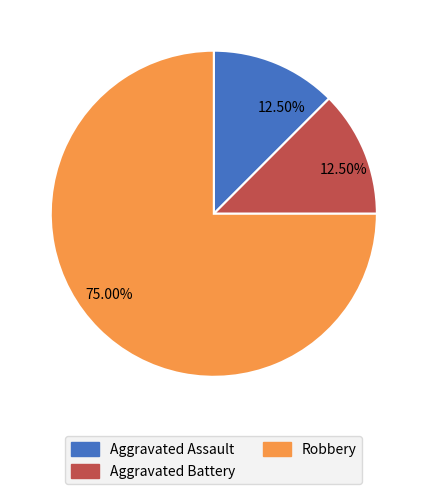

Combined, what portion of the pie is Aggravated Assault and Robbery?

87.5%